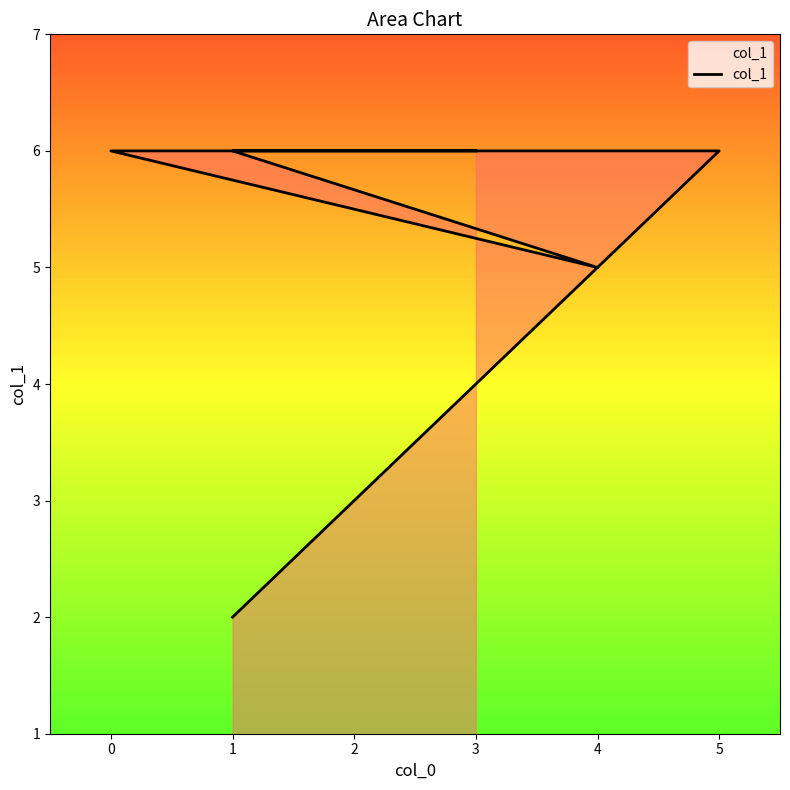

Reading left to right, what are all the values shown in this chart?

6	6	5	6	6	6	6	2